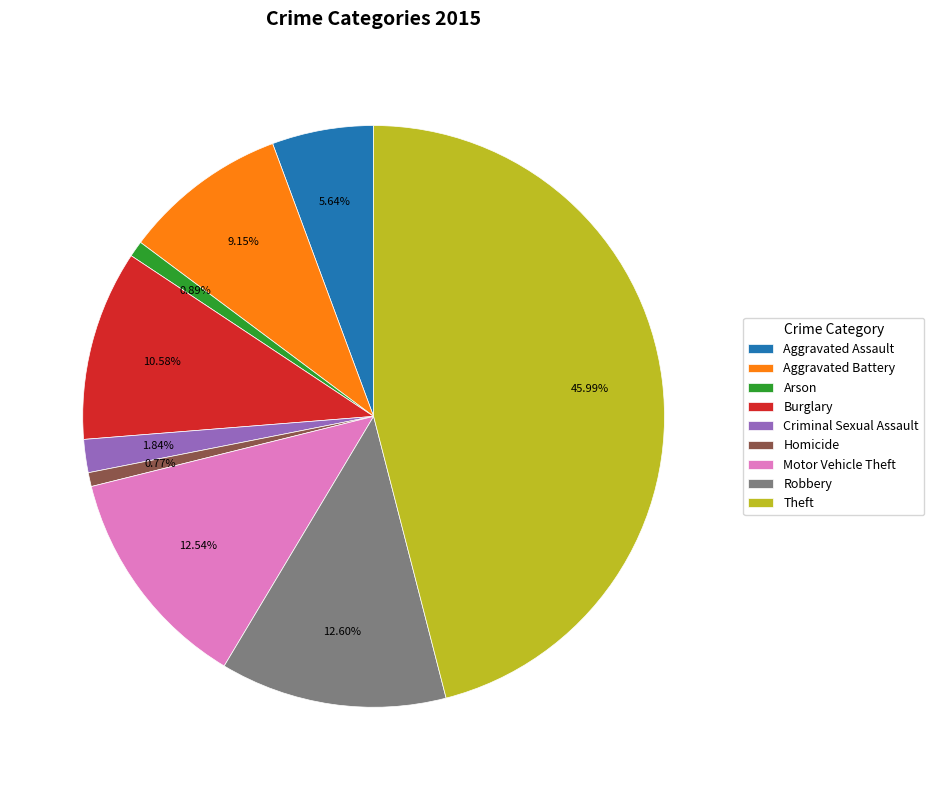

Is there a majority slice in this chart?

No